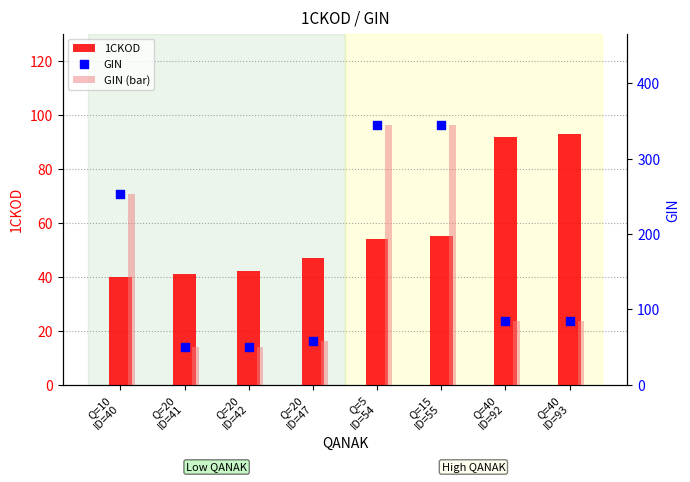

At how many categories does at least one series exceed 136?

3